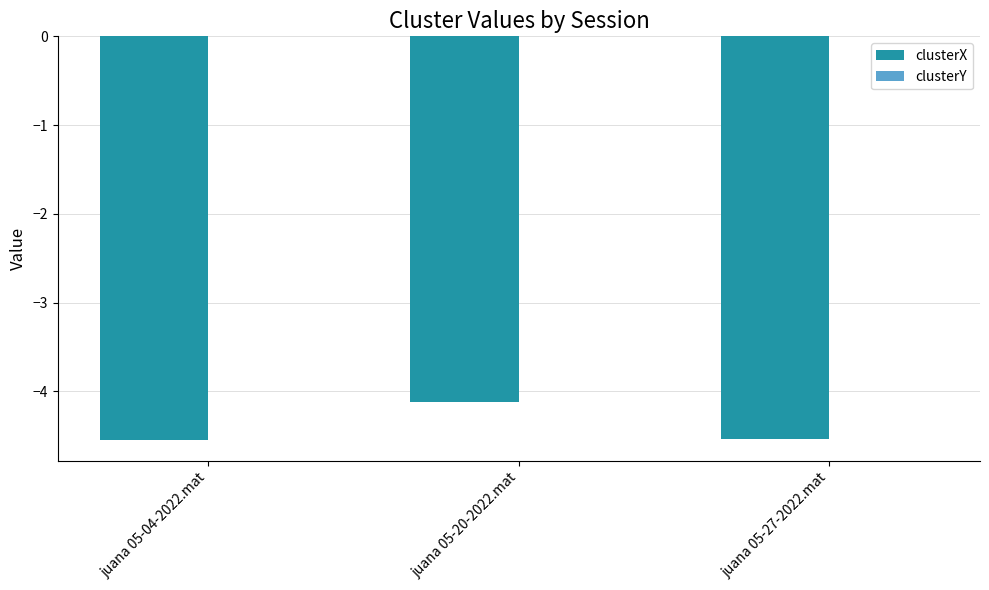

What is the highest value of the clusterX series?

-4.1